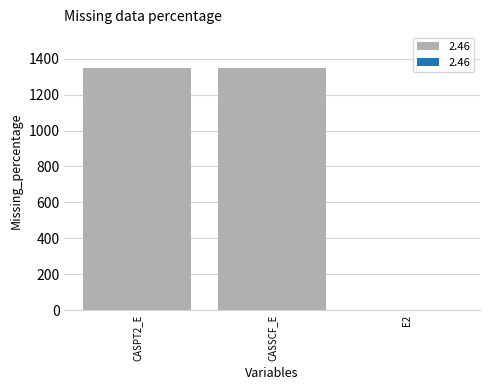

What is the sum of the values at CASPT2_E and CASSCF_E?

2691.4